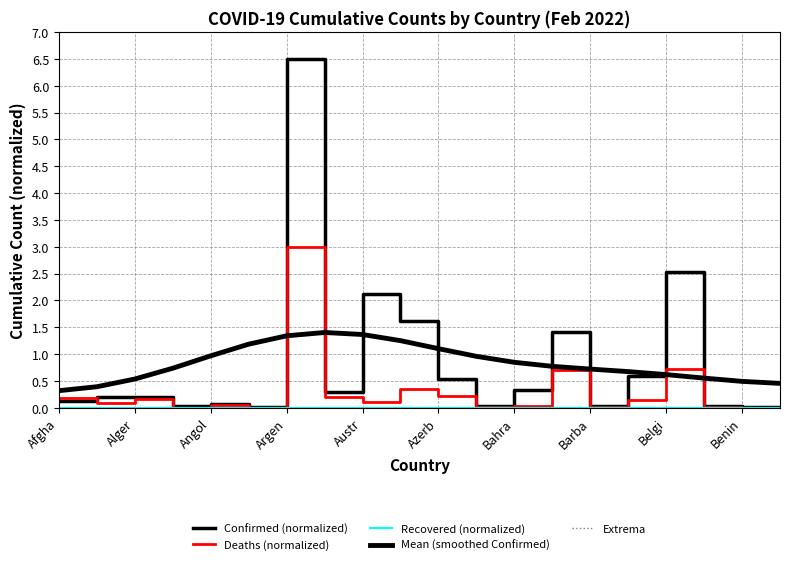

How many lines are shown in the chart?

5